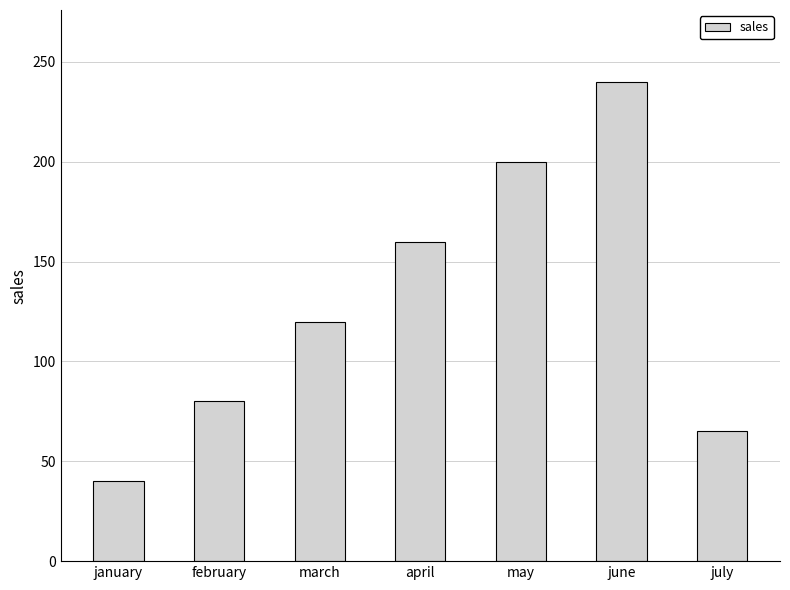

What is the difference between the maximum and minimum values?

200